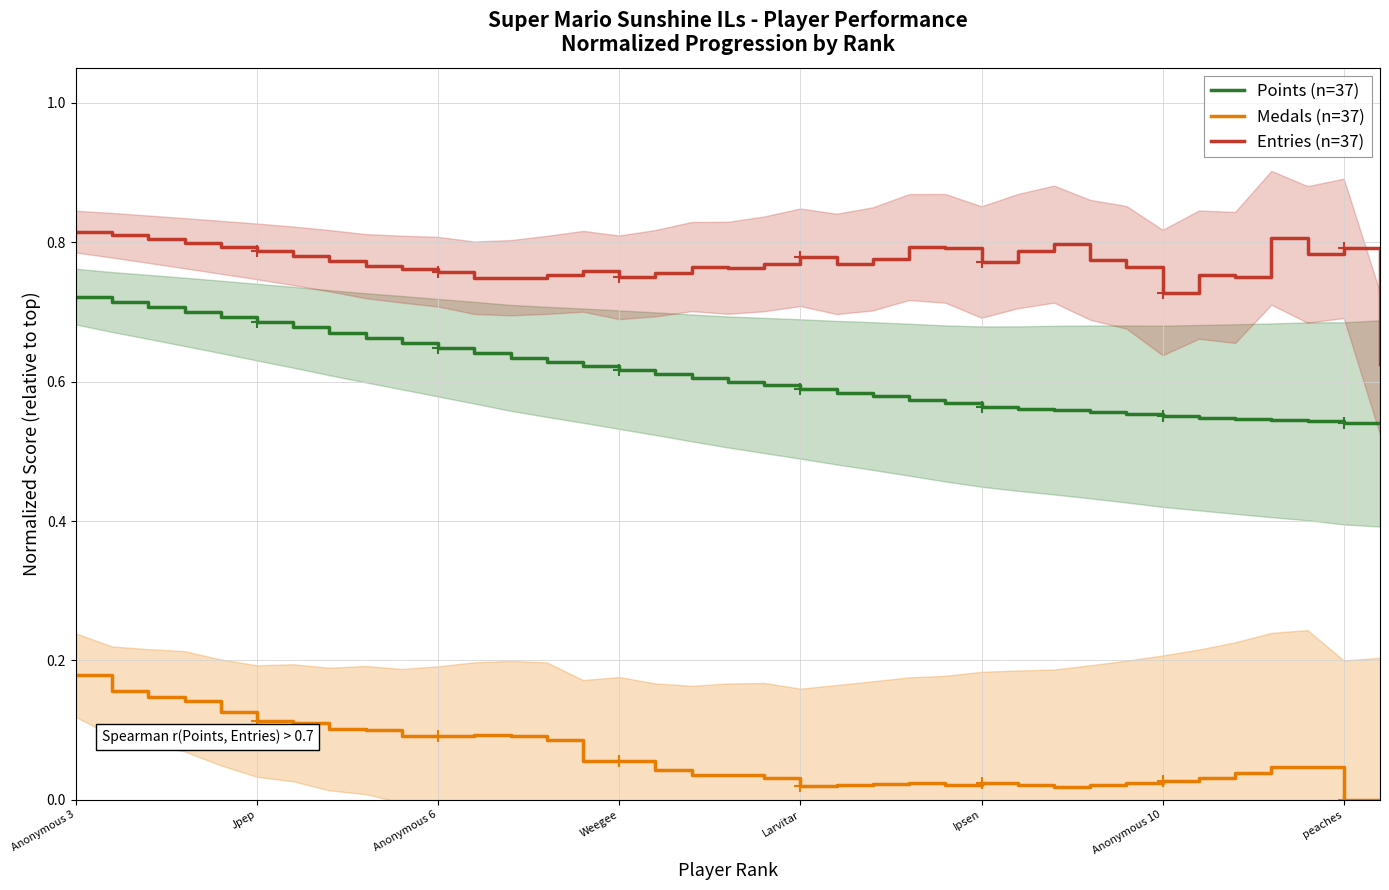

The Points (n=37) series shows 0.9 at Ipsen. True or false?

False